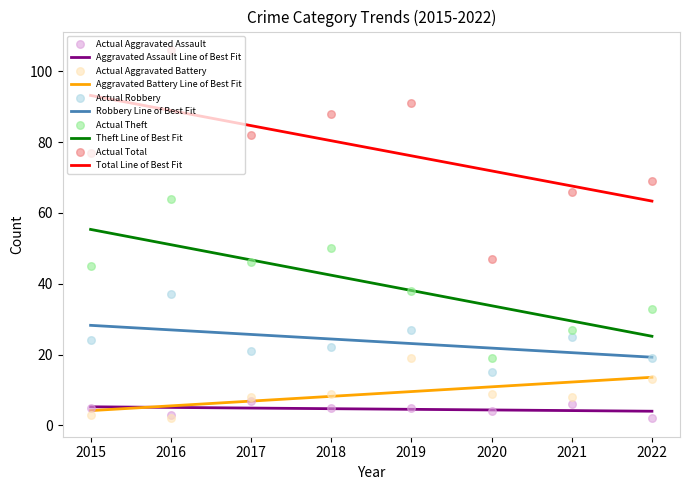

Which series reaches the maximum Y coordinate?

Total